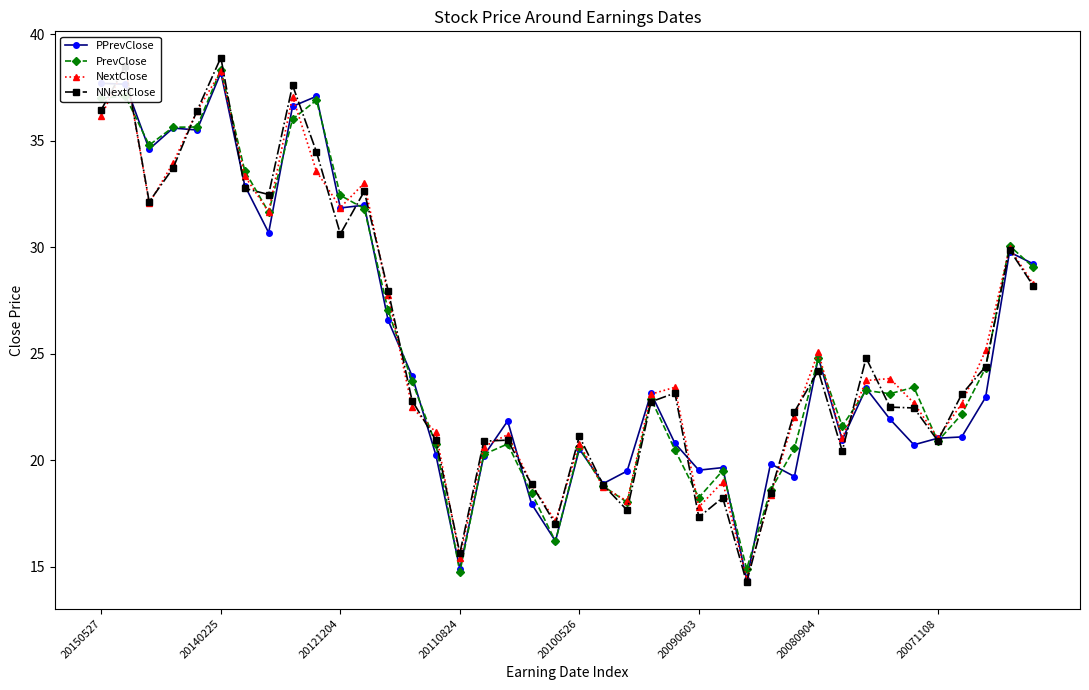

True or false: PrevClose has a value of 24.3 at 37.

True